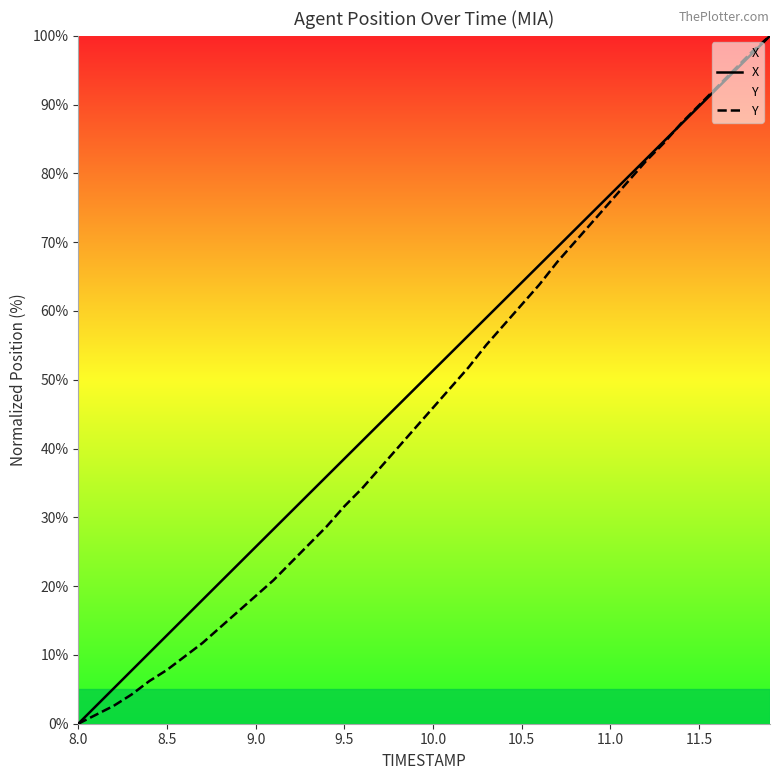

Rank the series by their average value, from highest to lowest.

X, Y